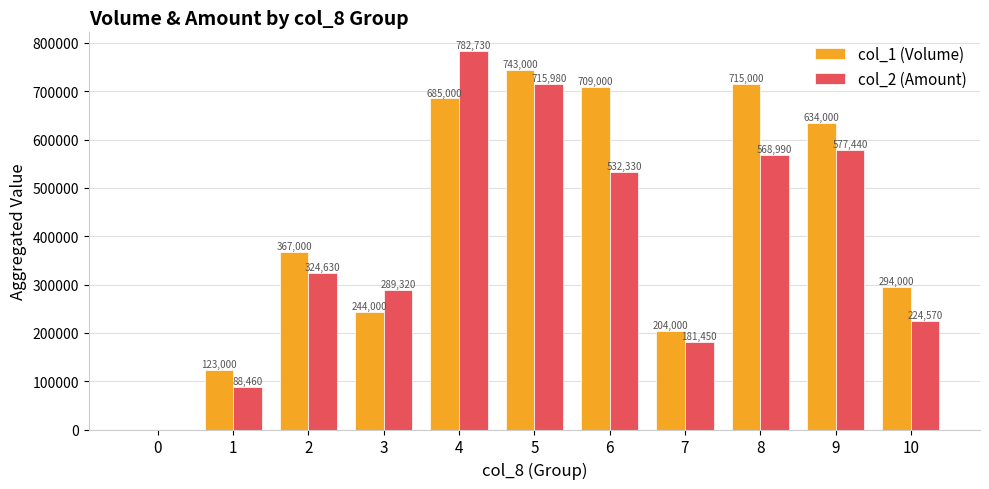

What are all the series names shown in the legend?

col_1 (Volume), col_2 (Amount)